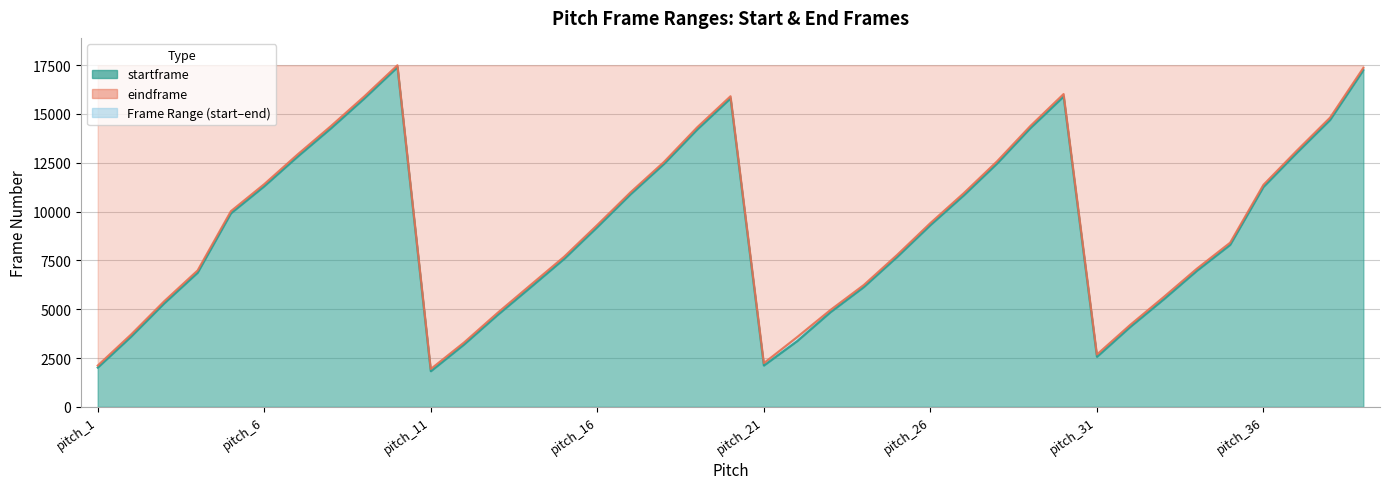

What is the average value of the startframe series?

9124